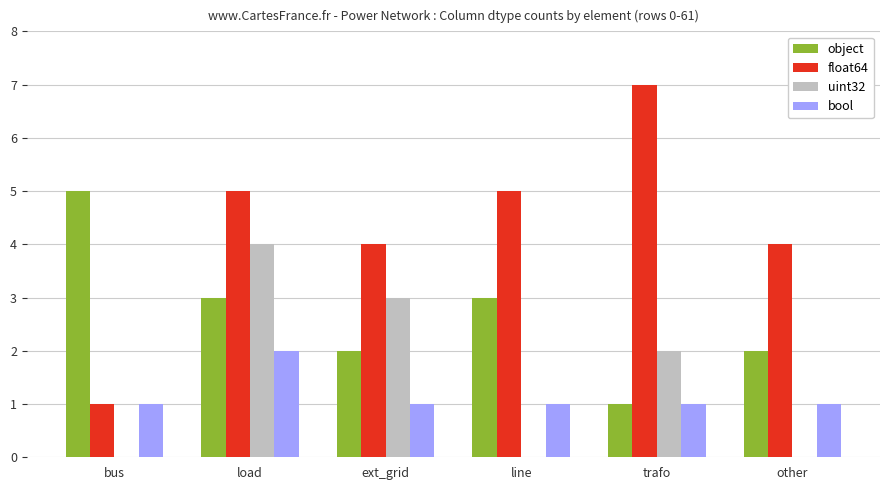

What is the sum of the float64 values at bus and trafo?

8